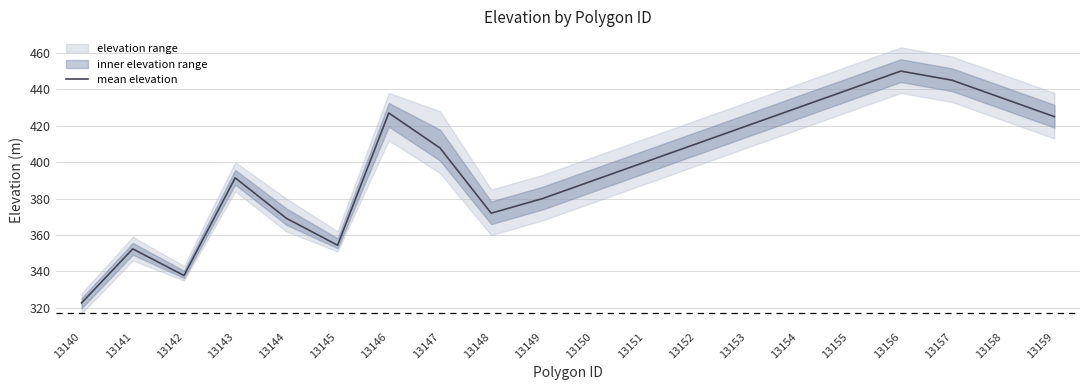

What is the change in value from 13142 to 13155?

+102.2